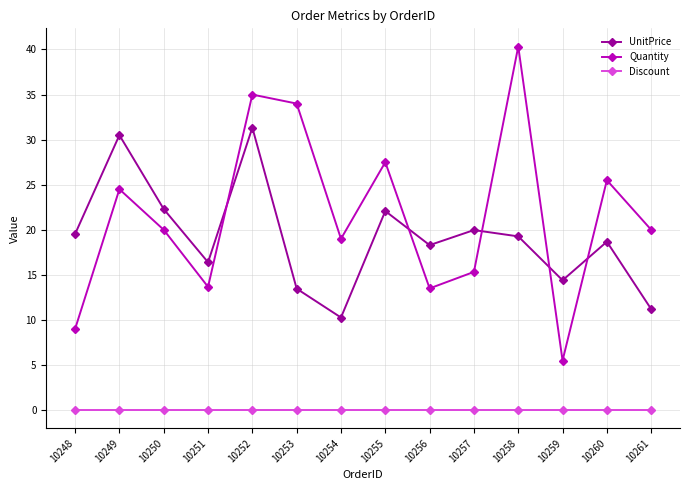

How many lines are shown in the chart?

3